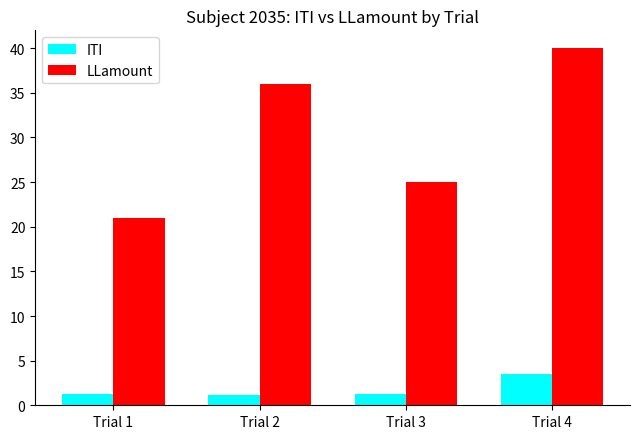

What are all the series names shown in the legend?

ITI, LLamount